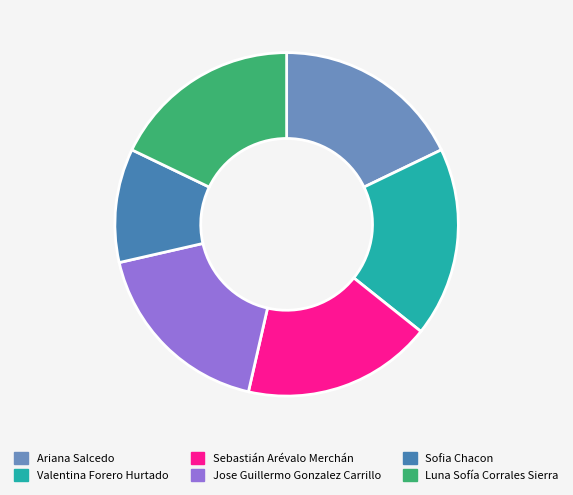

True or false: Luna Sofía Corrales Sierra accounts for 10% of the total.

False